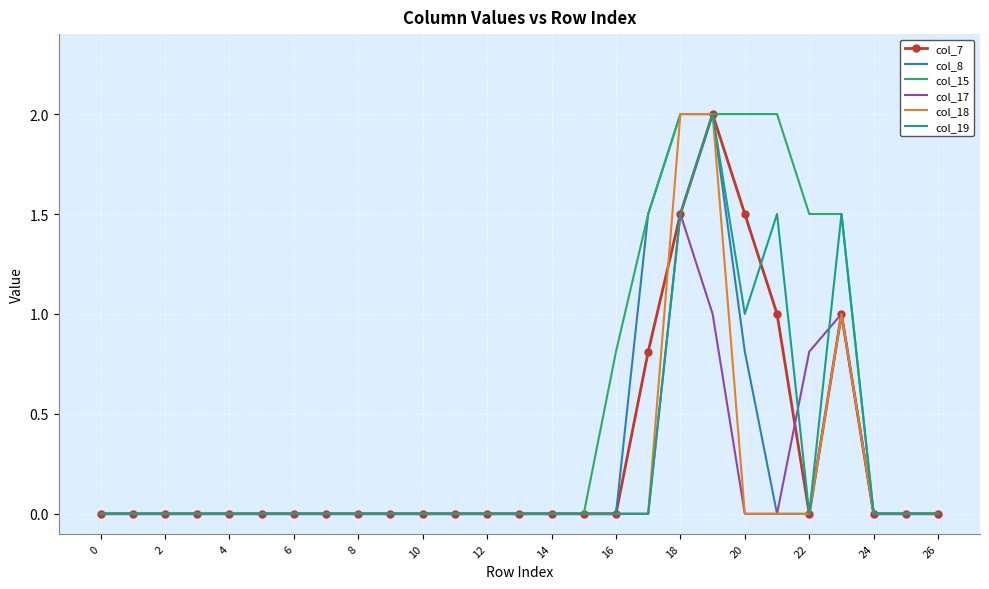

Which series has the largest total across all categories?

col_15